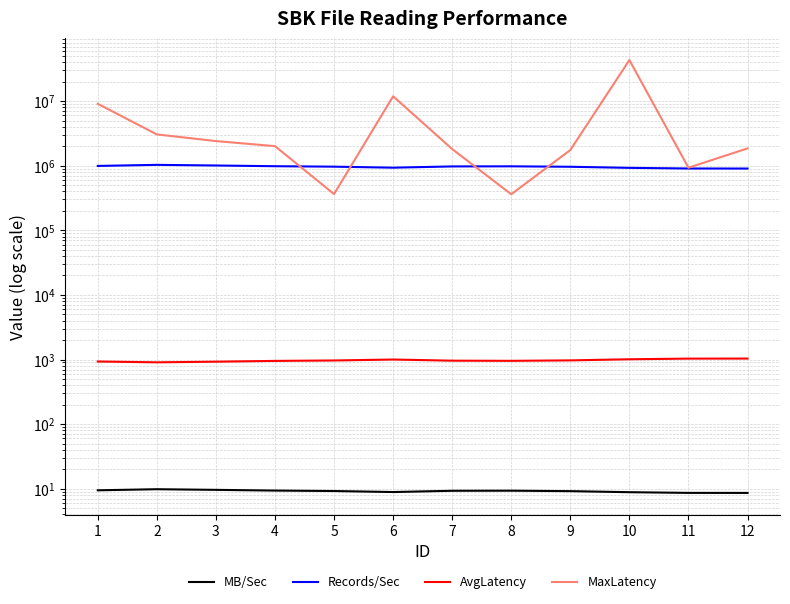

Between 5 and 6, which is larger?

5